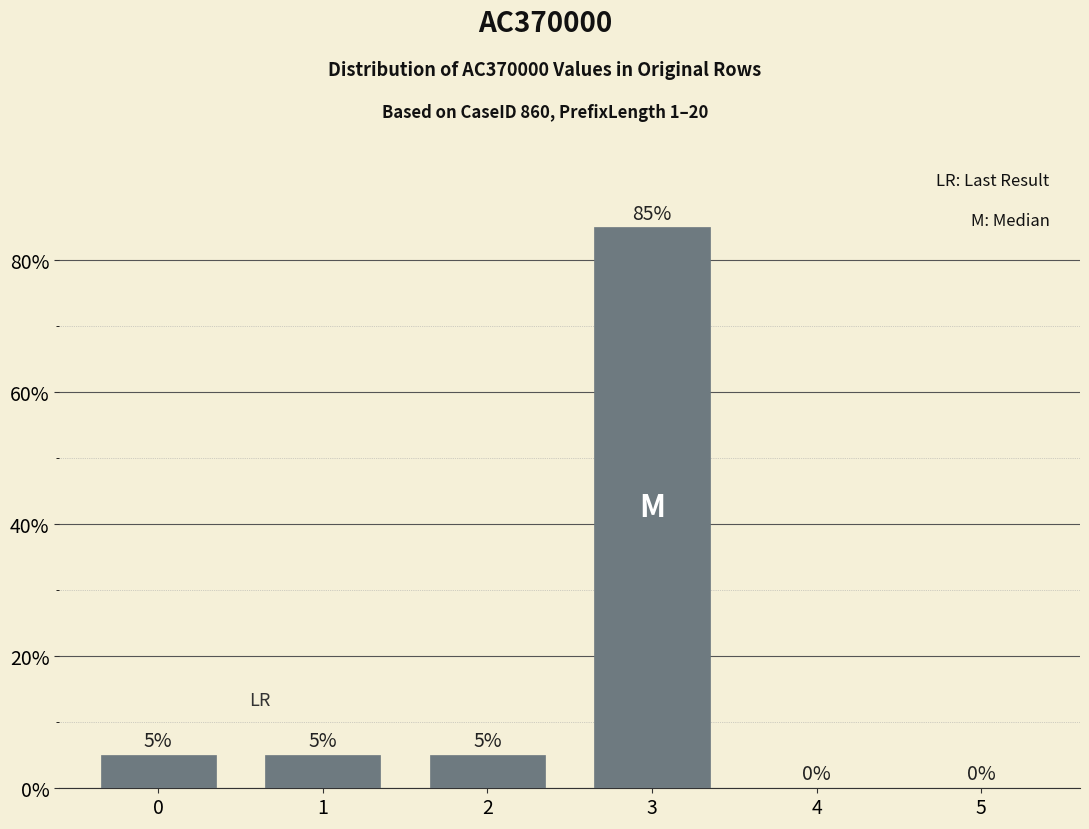

True or false: the data shows 5 at 2.

True